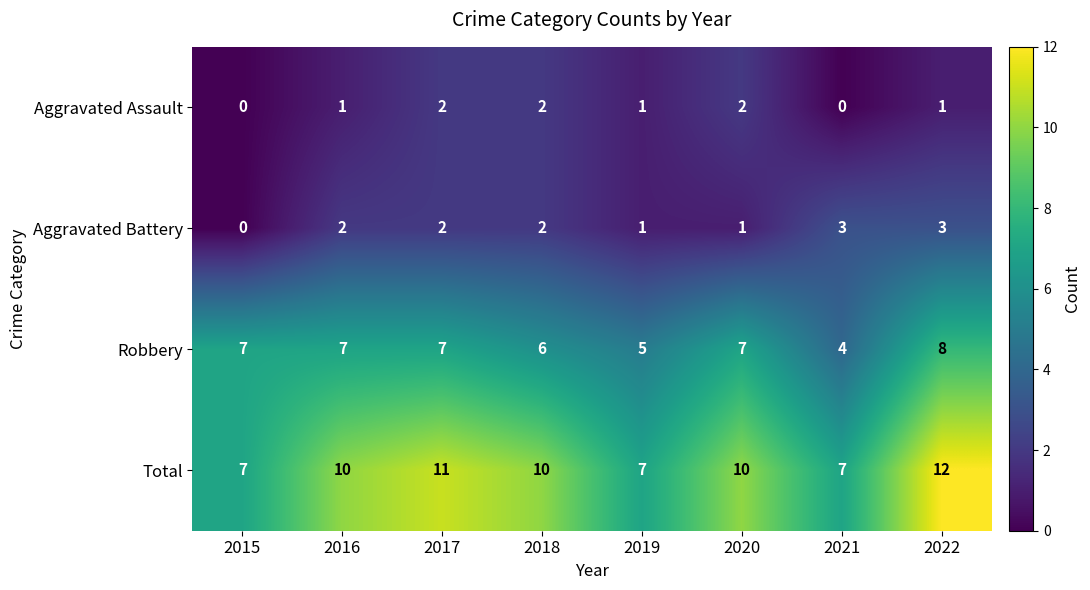

How many series are shown in this chart?

4